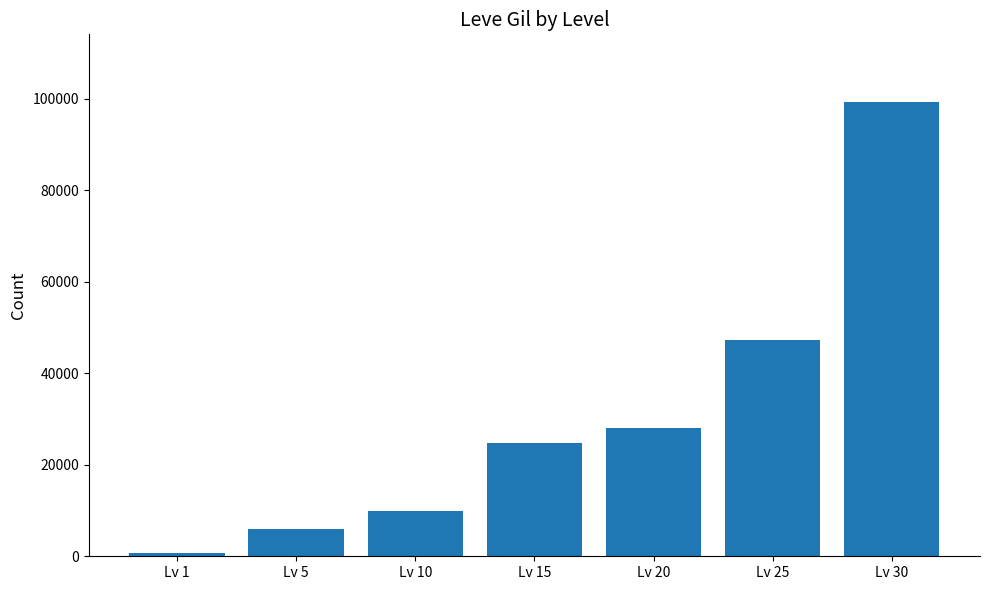

What value does the data have at Lv 20?

28010